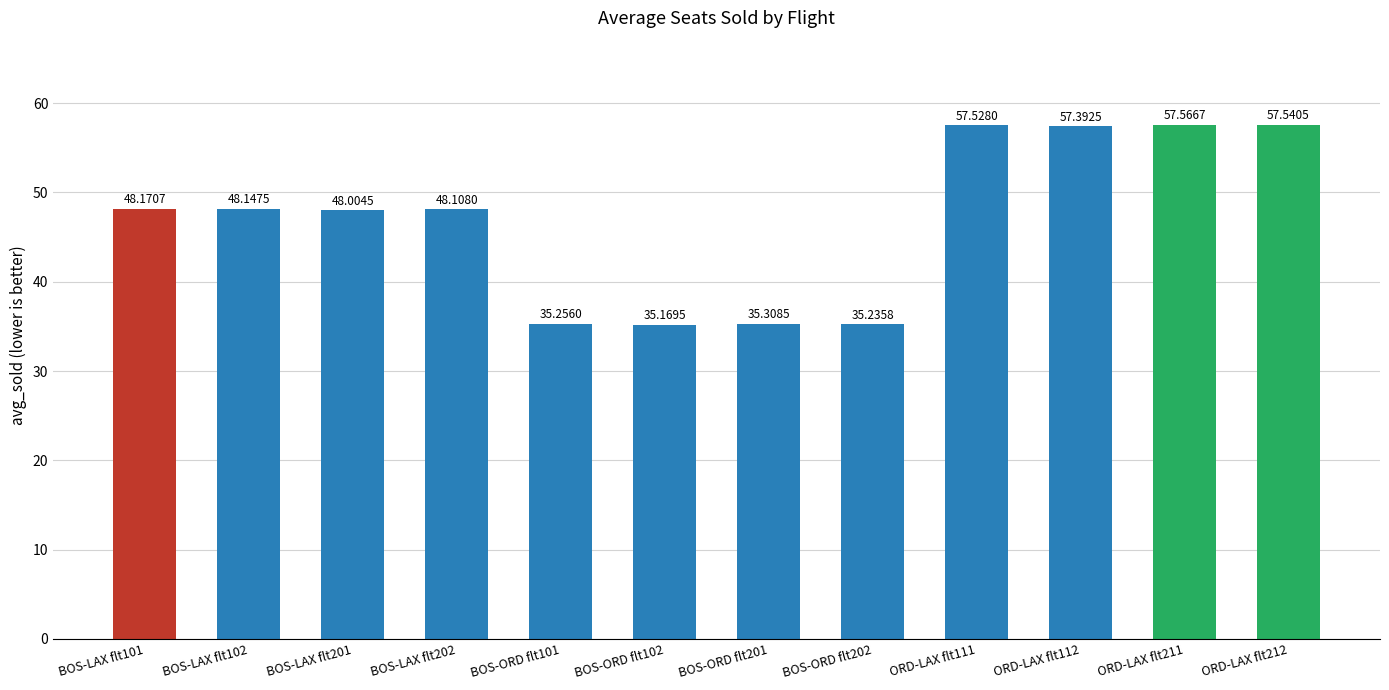

True or false: the data shows 35.2 at BOS-ORD flt202.

True